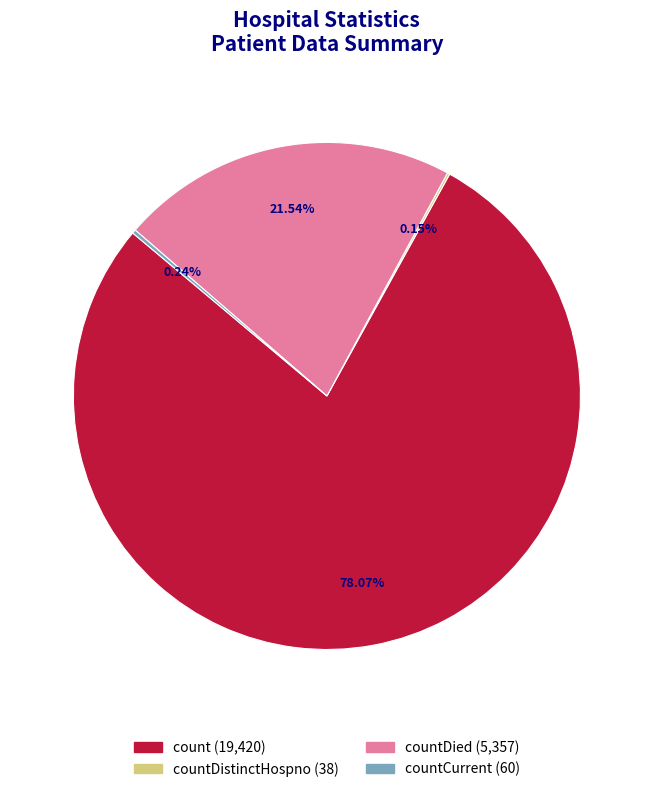

Does any single category account for the majority?

Yes